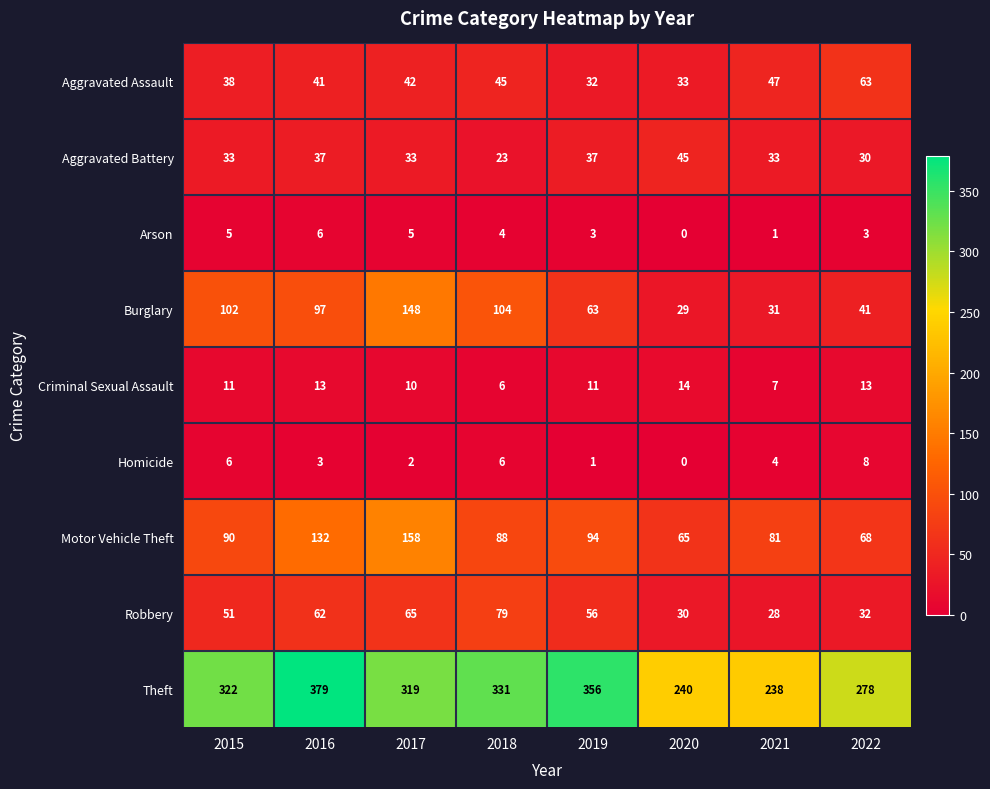

At which category does the chart reach its peak across all series?

2016